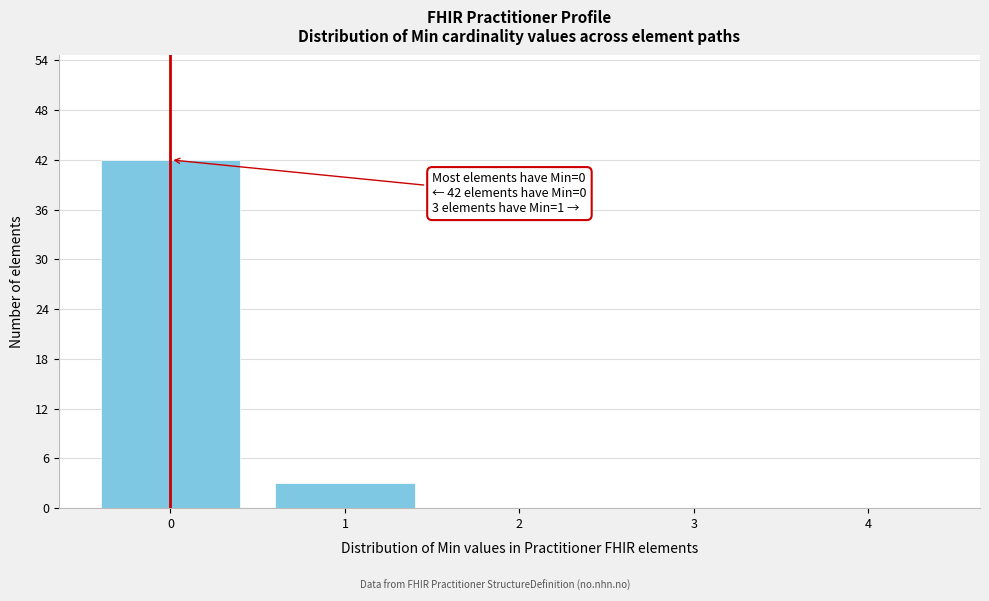

Reading right to left, transcribe all the data shown in this chart.

4=0	3=0	2=0	1=3	0=42